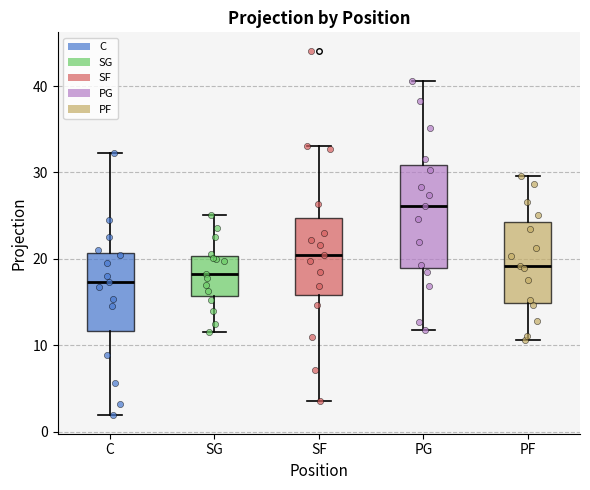

Reading left to right, transcribe this box plot: for each box, give where its median line is, the range the box spans, and where its two whiskers end, as read against the y-axis. The values are not printed on the chart, so give them approximately, as read against the axis.

C: median 17, box 12 to 21, whiskers 2 to 32
SG: median 18, box 16 to 20, whiskers 12 to 25
SF: median 20, box 16 to 25, whiskers 4 to 33
PG: median 26, box 19 to 31, whiskers 12 to 41
PF: median 19, box 15 to 24, whiskers 11 to 30